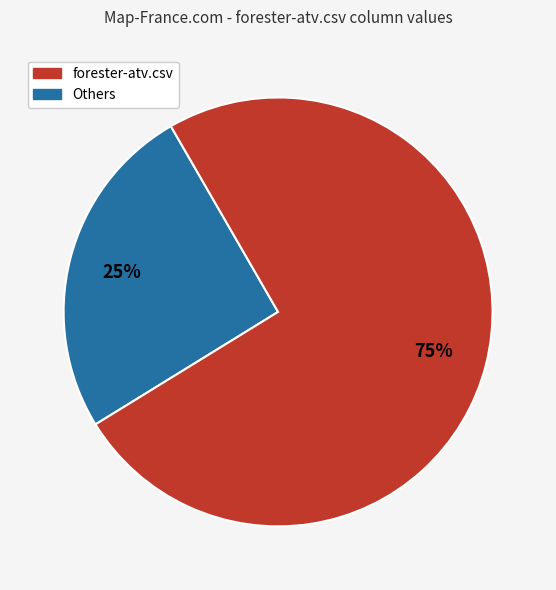

Count the number of slices in the pie.

2